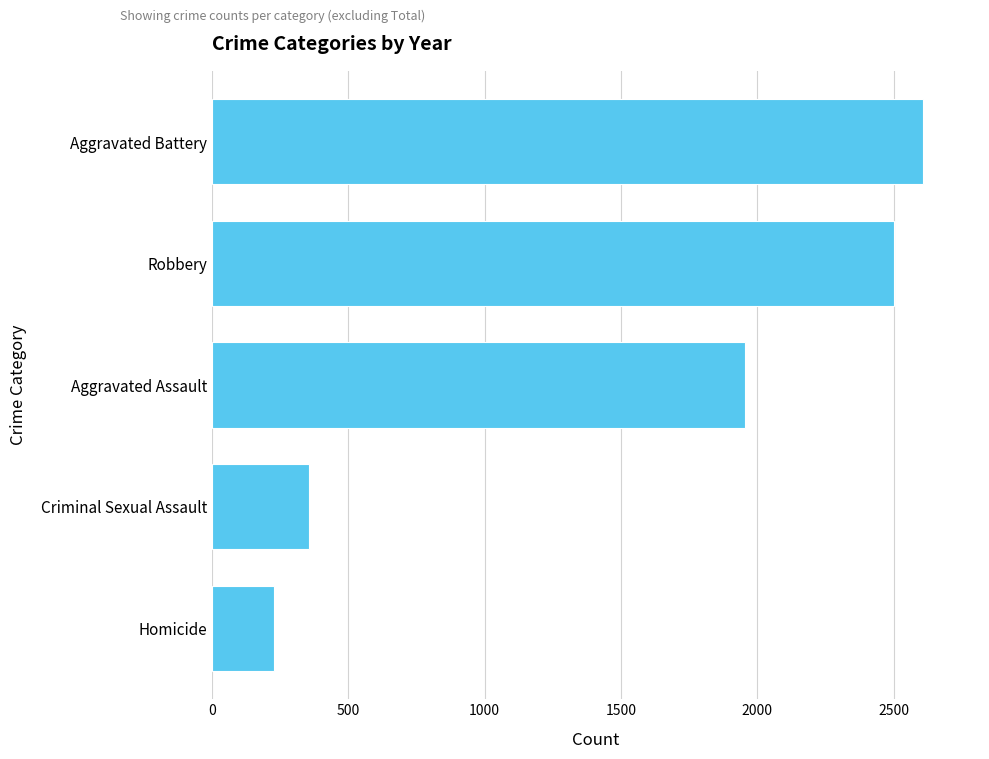

Rank the categories by value from lowest to highest.

Homicide, Criminal Sexual Assault, Aggravated Assault, Robbery, Aggravated Battery